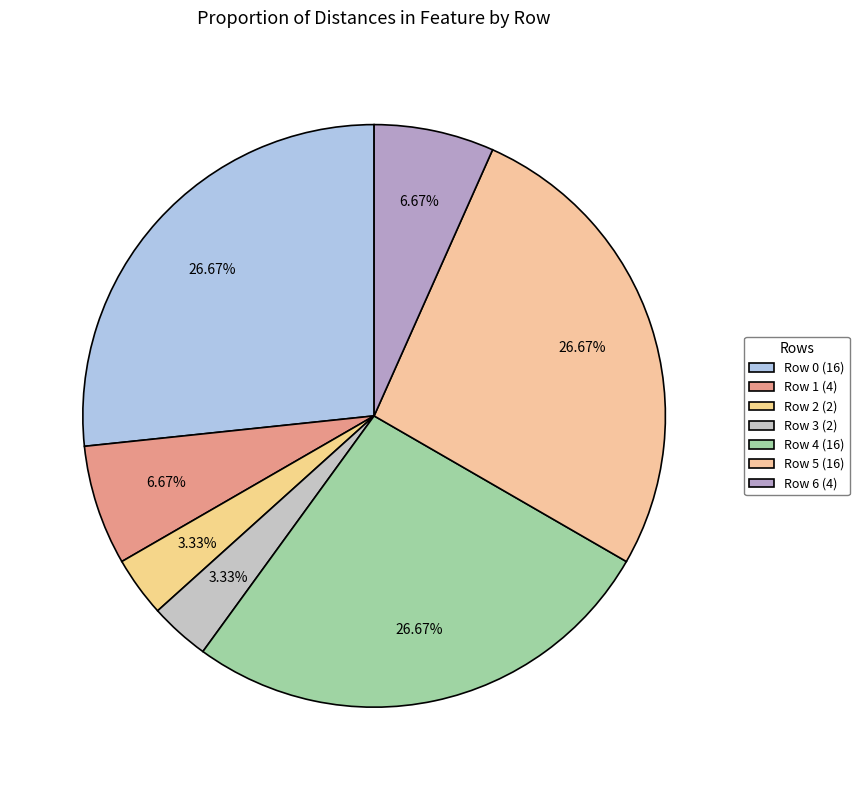

To the nearest percent, what is the difference between the largest and smallest slice percentages?

23%